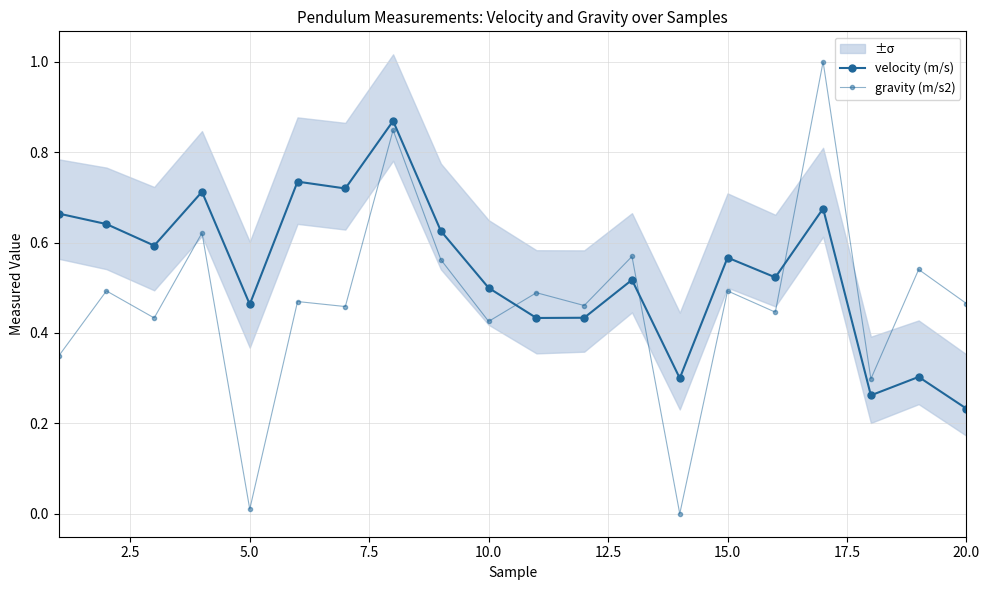

Which series ends up on top after the final intersection of velocity (m/s) and gravity (m/s2)?

gravity (m/s2)